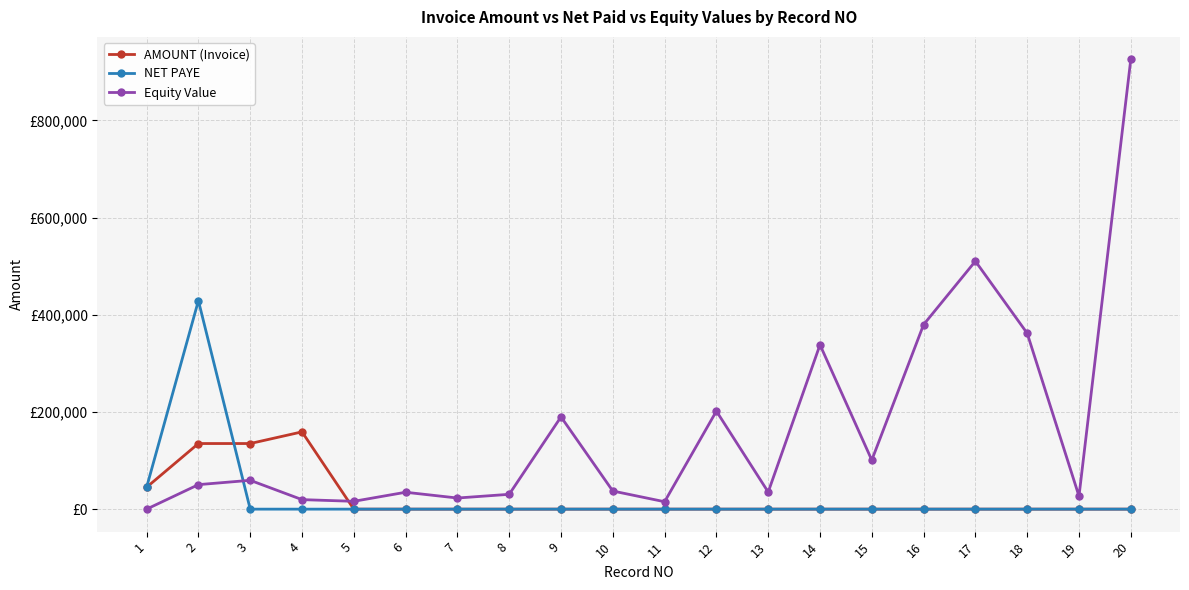

True or false: AMOUNT (Invoice) and NET PAYE intersect in this chart.

True